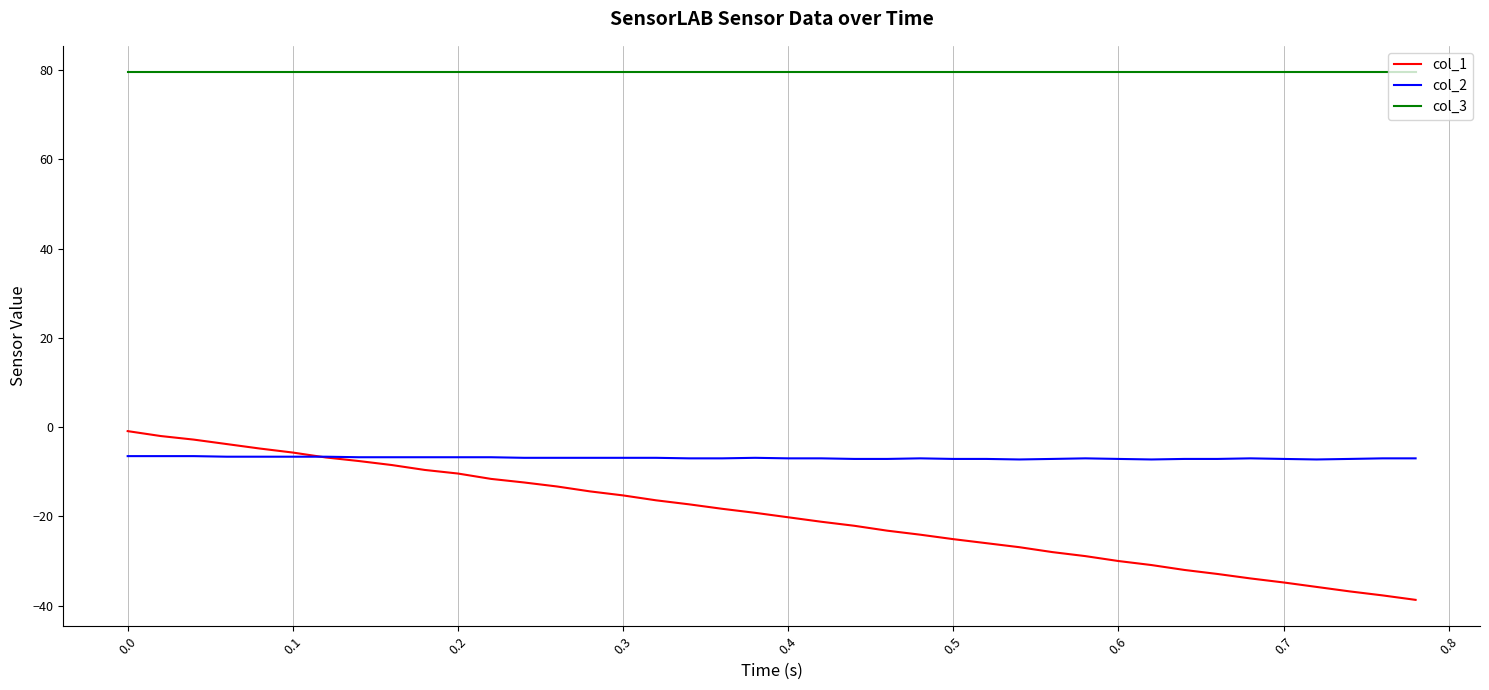

Rank the series by their maximum value, from highest to lowest.

col_3, col_1, col_2